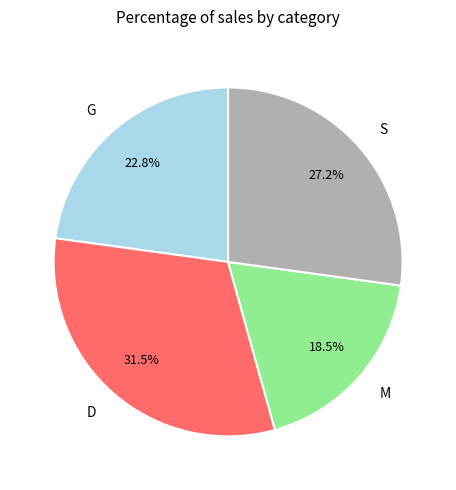

To the nearest percent, what is the combined percentage of G and D?

54%